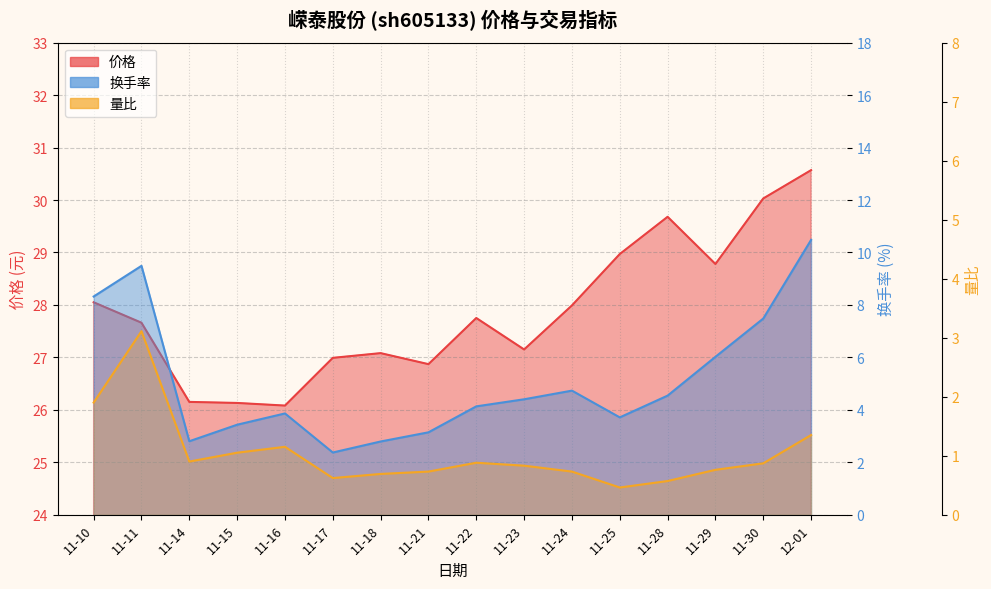

The value of 量比 at 11-17 is 0.2. True or false?

False